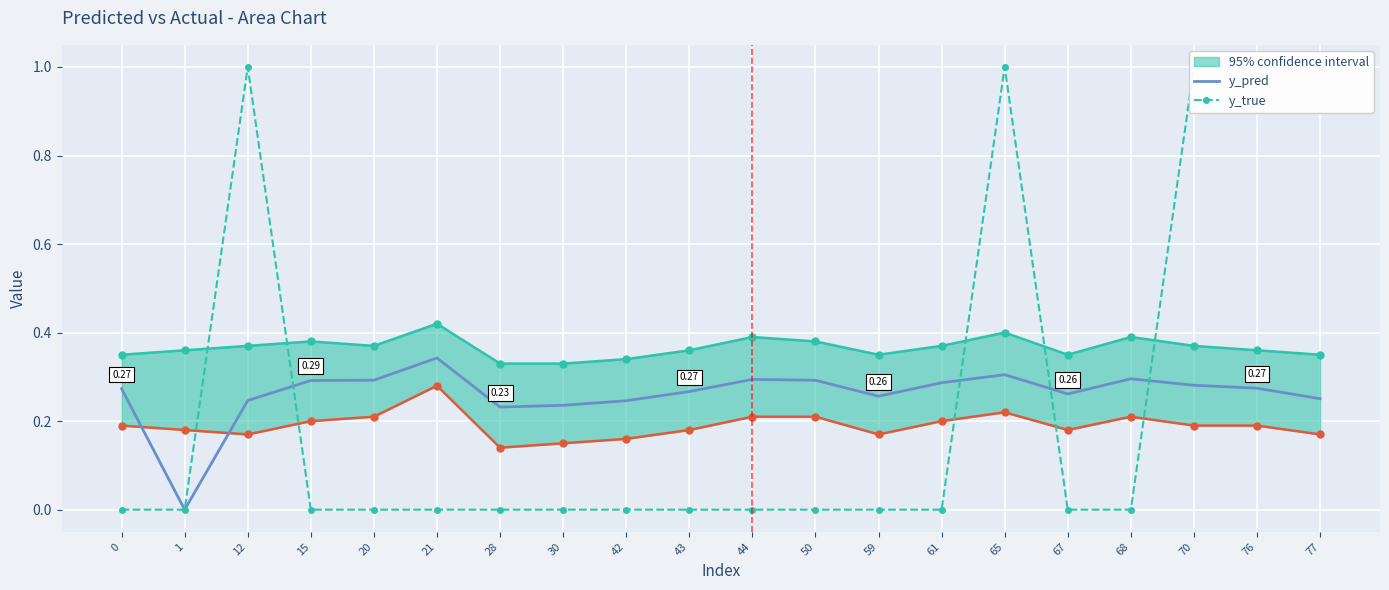

The value of y_pred at 67 is 0.4. True or false?

False